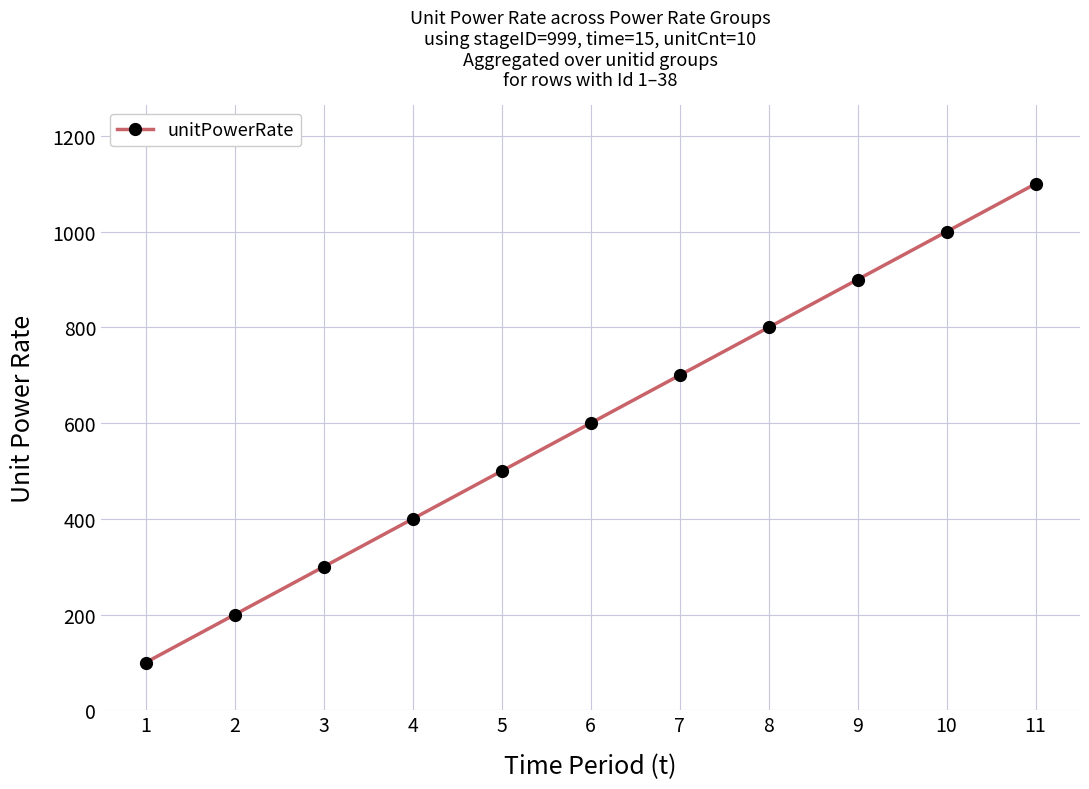

True or false: there are more than 2 points higher than both neighbors.

False